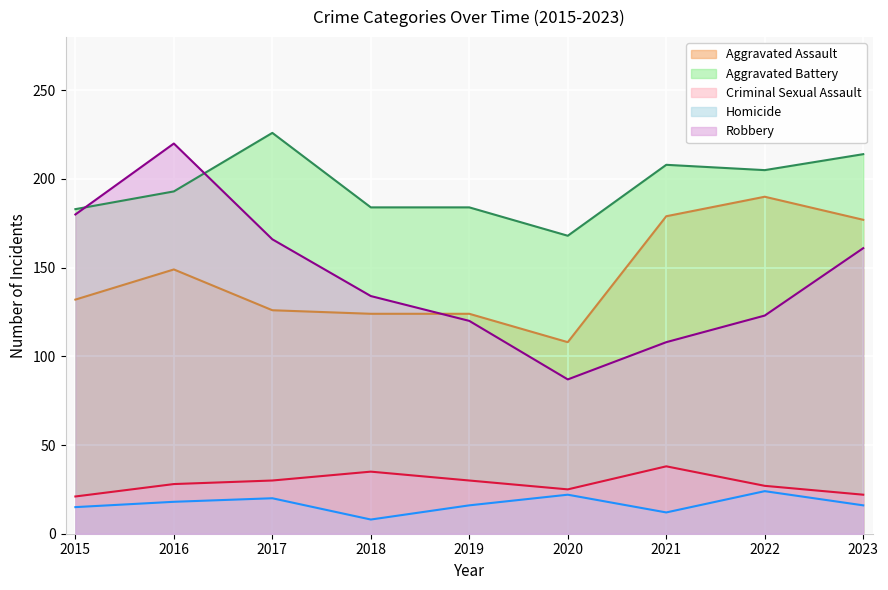

How many values in the Aggravated Battery series are below 193?

4